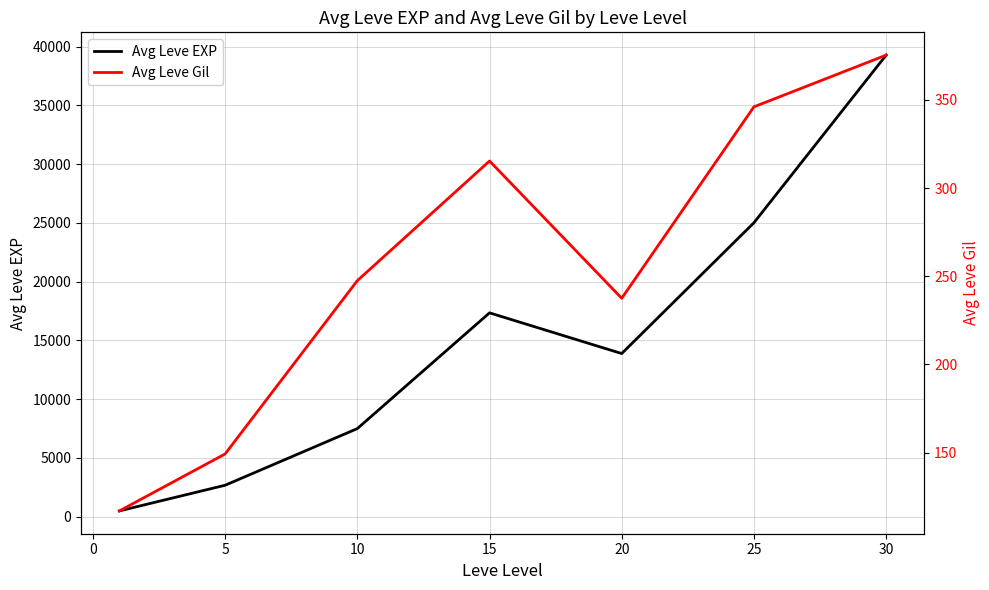

What is the value of the Avg Leve EXP point at the 3rd from the left?

7491.4